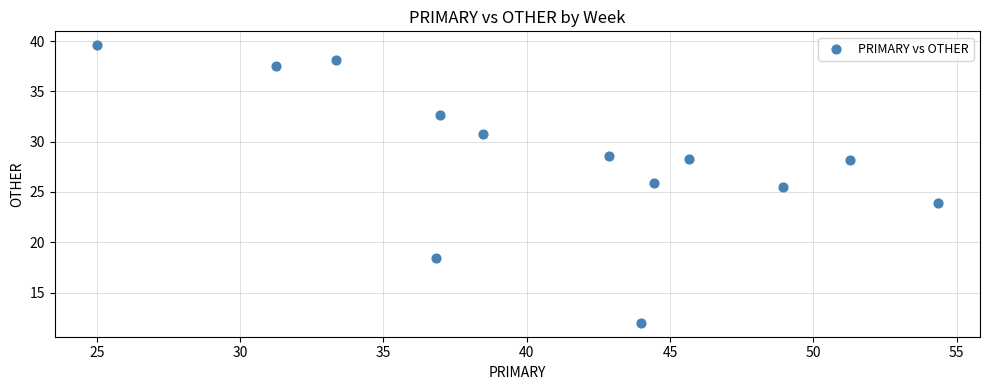

What Y value in the scatter plot is closest to 25?

25.5